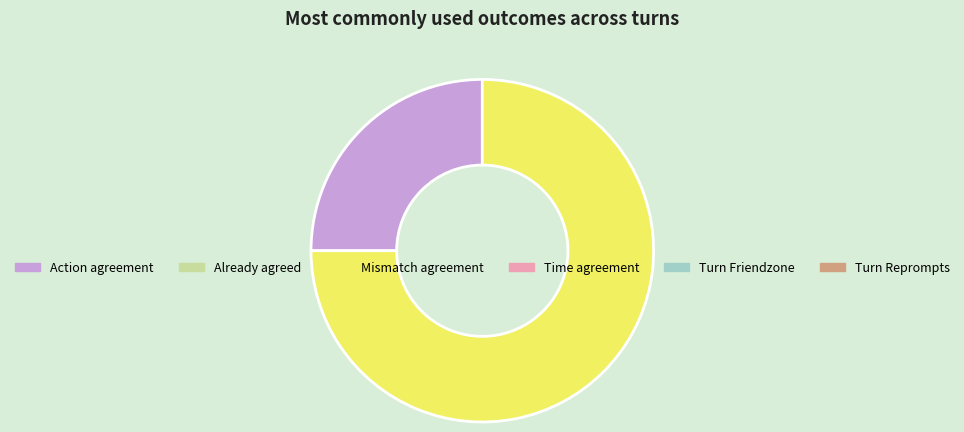

Is there a majority slice in this chart?

Yes